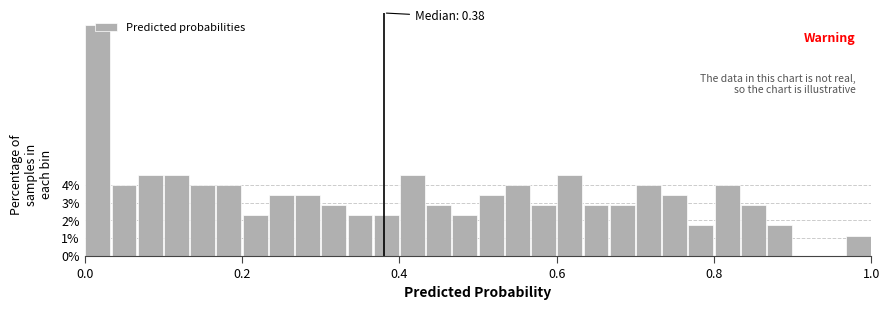

Around what value on the x-axis is the tallest bar? Give the approximate position of its centre, as read against the axis.

0.02